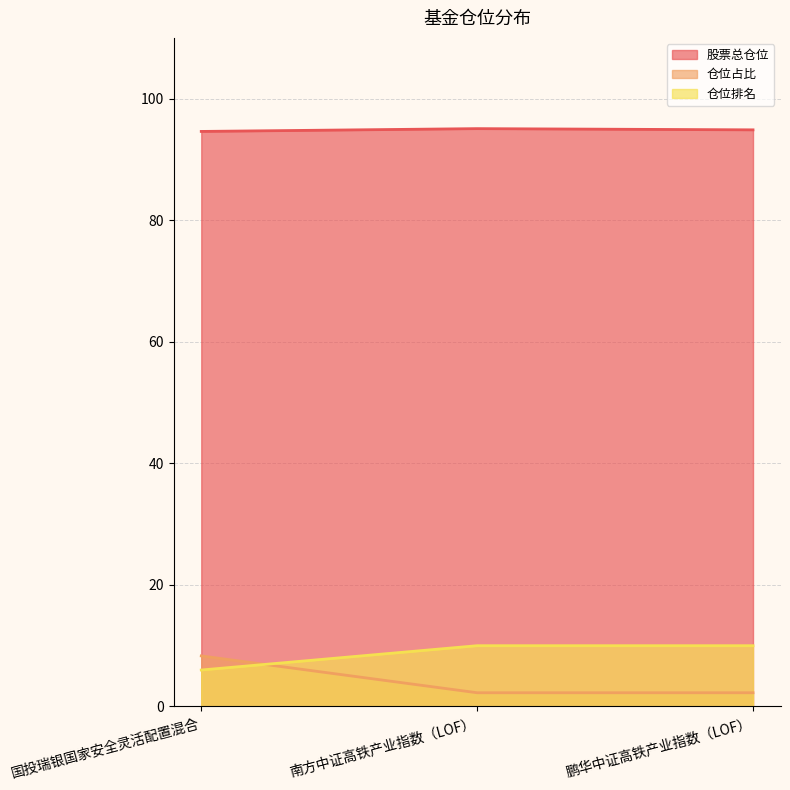

Does the chart display data point markers on the line(s)?

No